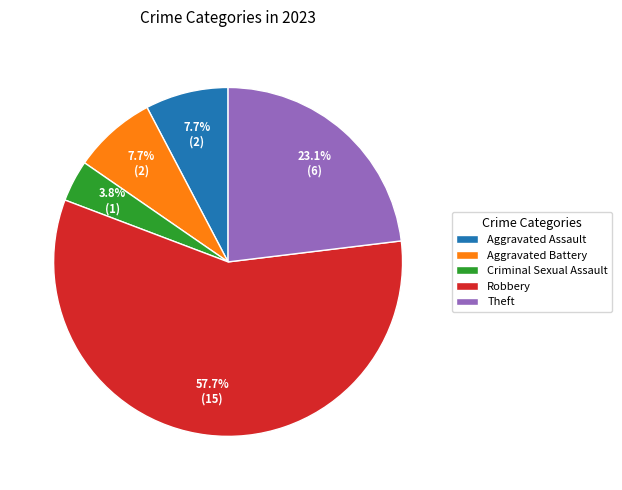

Does Robbery represent more than half of the total?

Yes